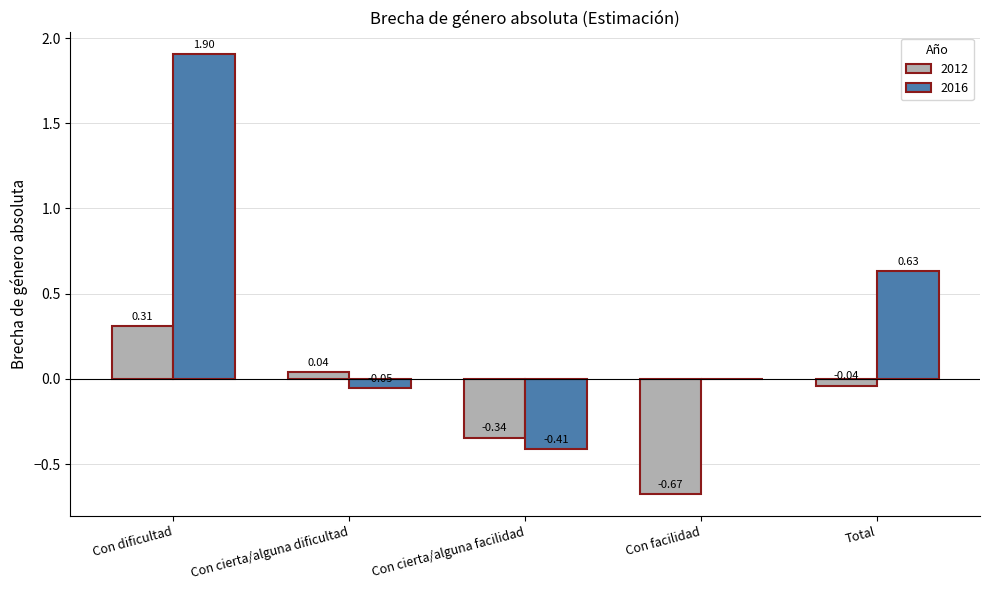

Count the number of data series in this chart.

2